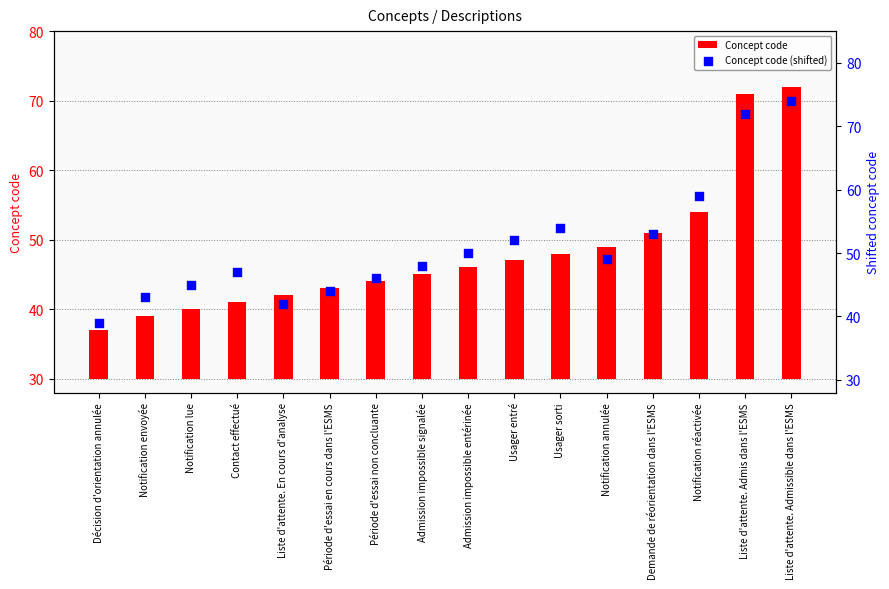

Which series reaches the maximum Y coordinate?

Concept code (shifted)